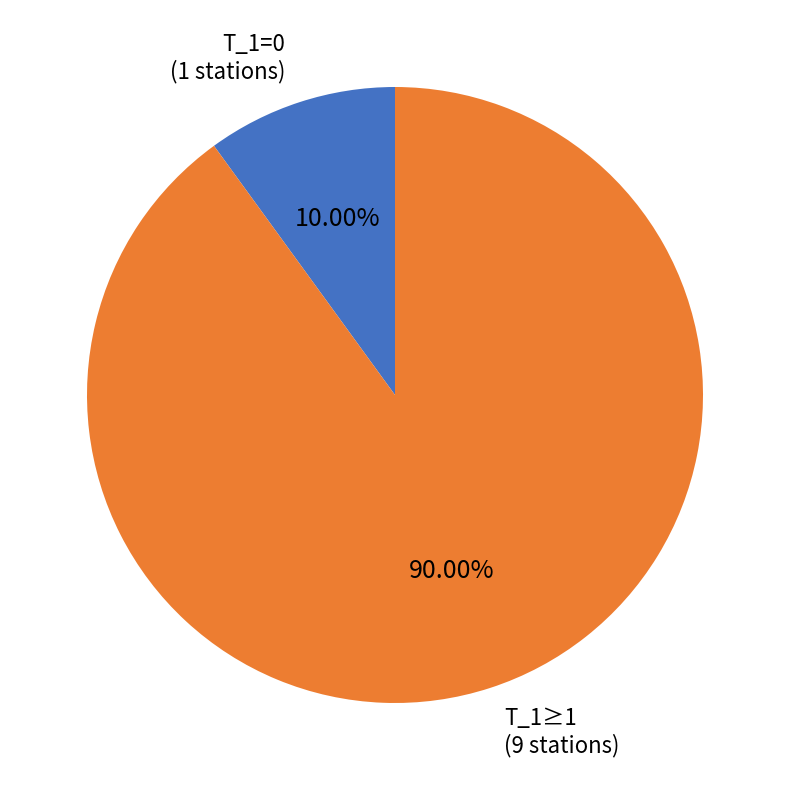

Is there any slice that represents more than half of the pie?

Yes